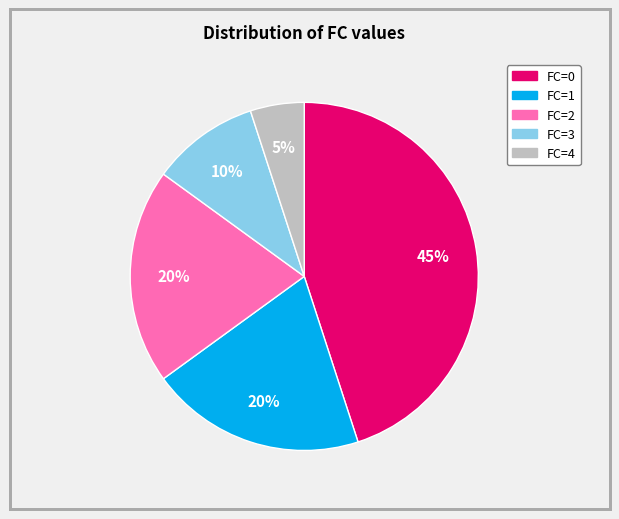

Is there any slice that represents more than half of the pie?

No